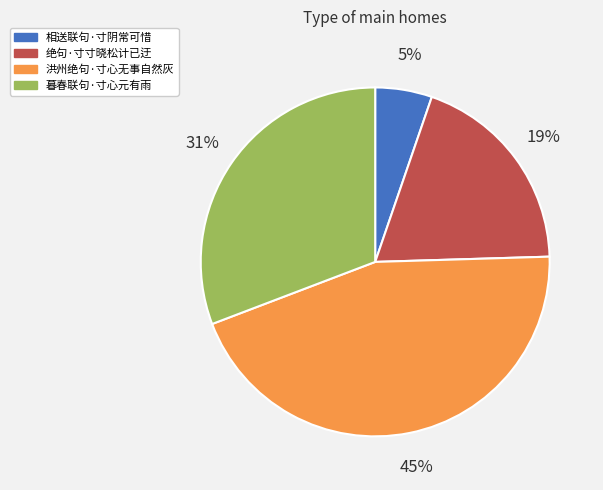

Combined, do 绝句·寸寸晓松计已迂 and 相送联句·寸阴常可惜 account for over 50%?

No